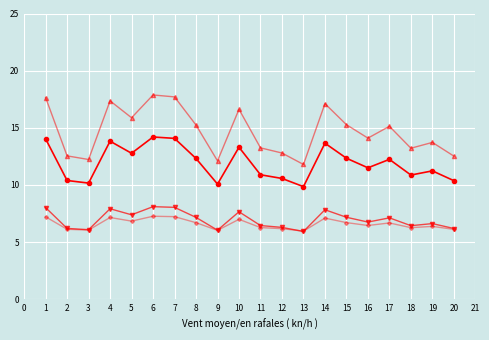

What is the minimum value shown in the chart?

5.9